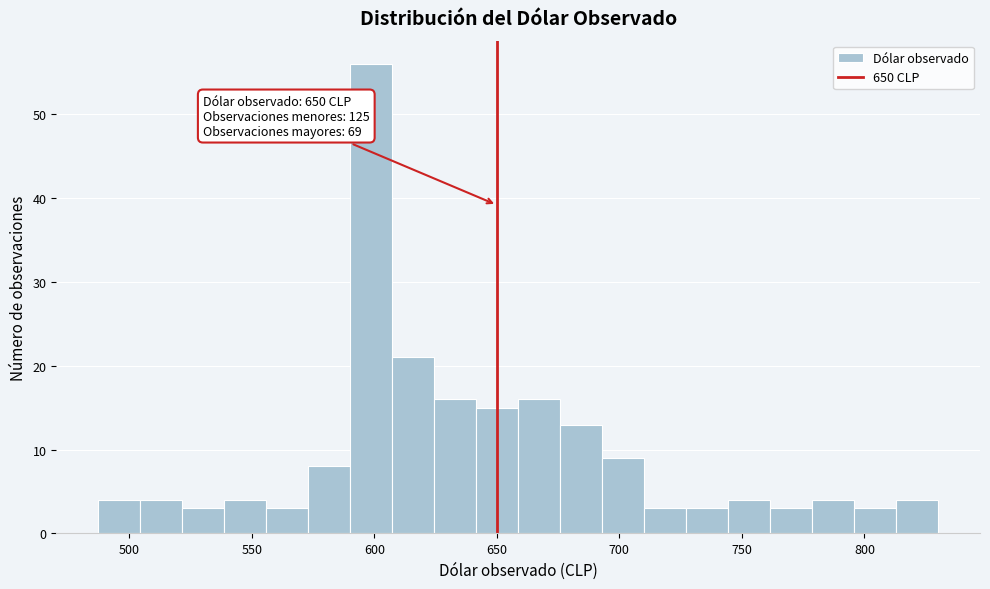

Read against the x-axis, roughly where is the centre of the tallest bar?

600